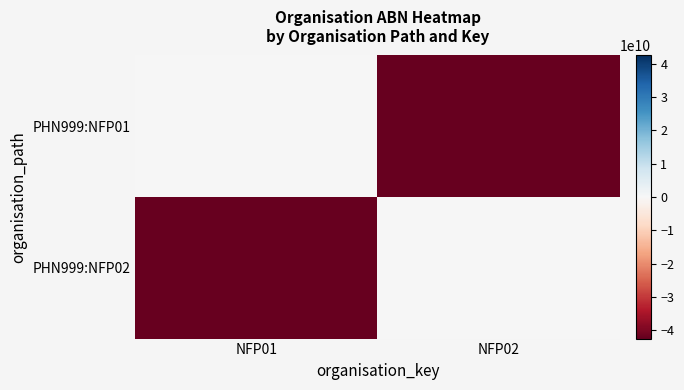

Reading right to left, what are all the values shown in this chart?

PHN999:NFP01: NFP02=-42543098901	NFP01=0
PHN999:NFP02: NFP02=0	NFP01=-42543098901